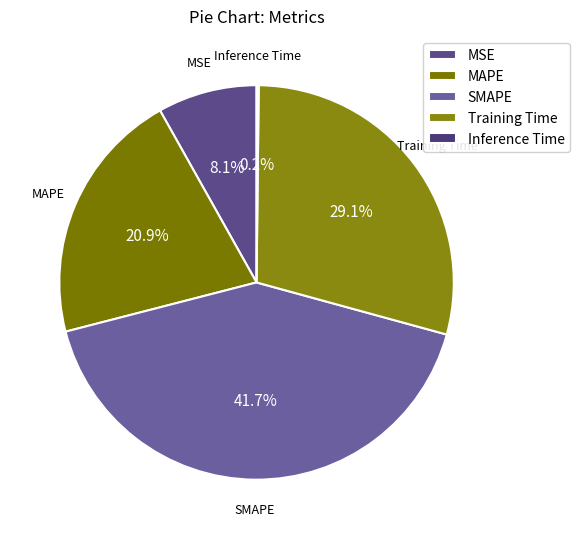

Does any single category account for the majority?

No